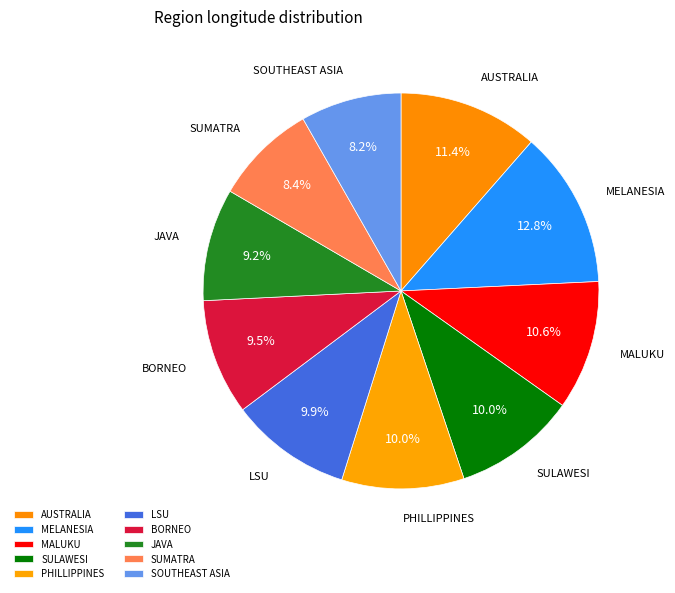

Which category has the biggest portion of the pie?

MELANESIA